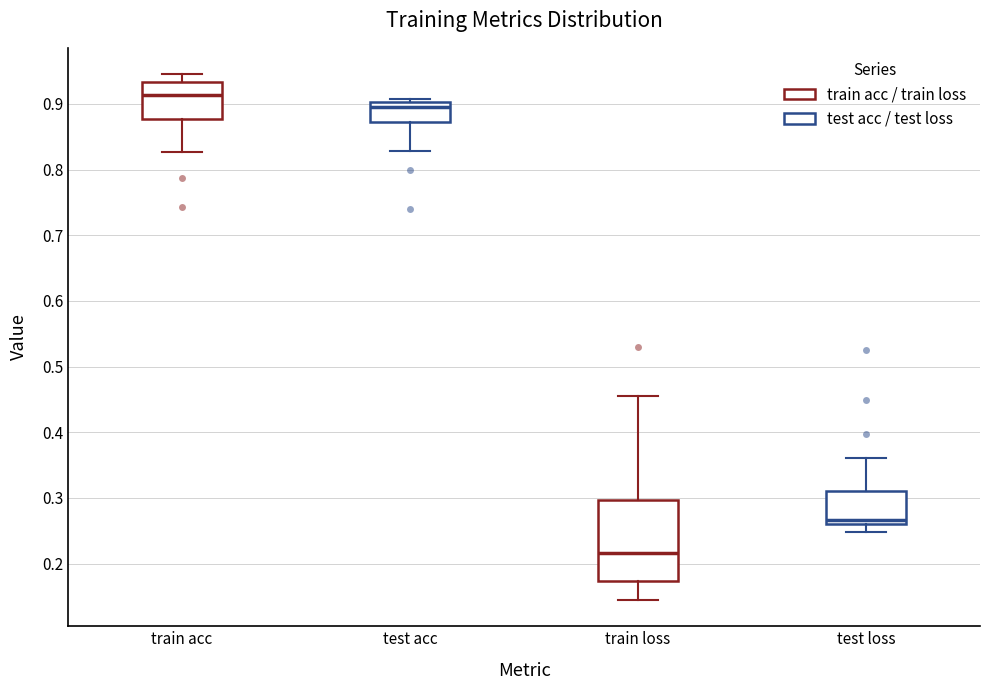

Comparing the boxes themselves (not the whiskers), which one is the tallest?

train loss